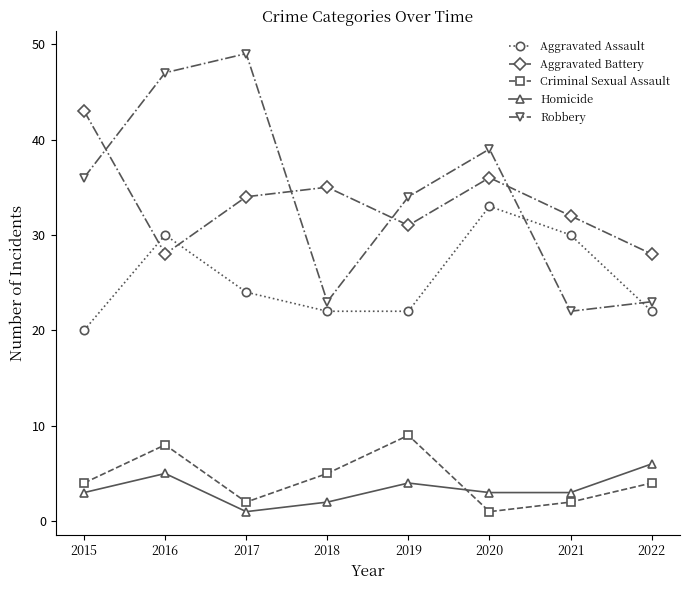

At how many categories does at least one series exceed 5?

8